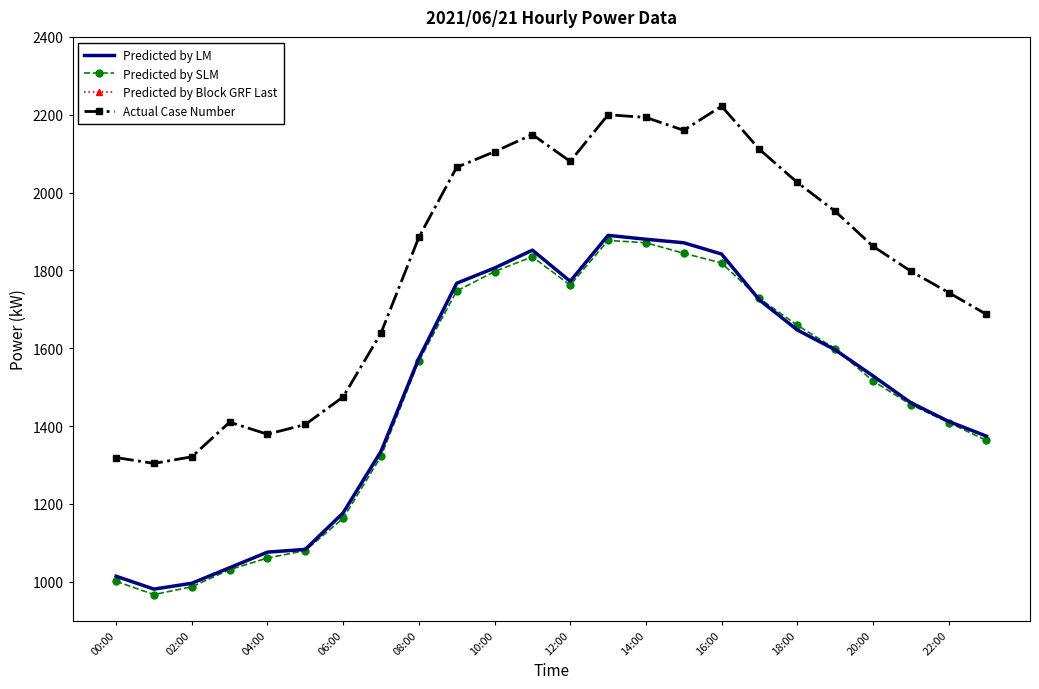

True or false: Actual Case Number has more than 0 interior local peaks.

True